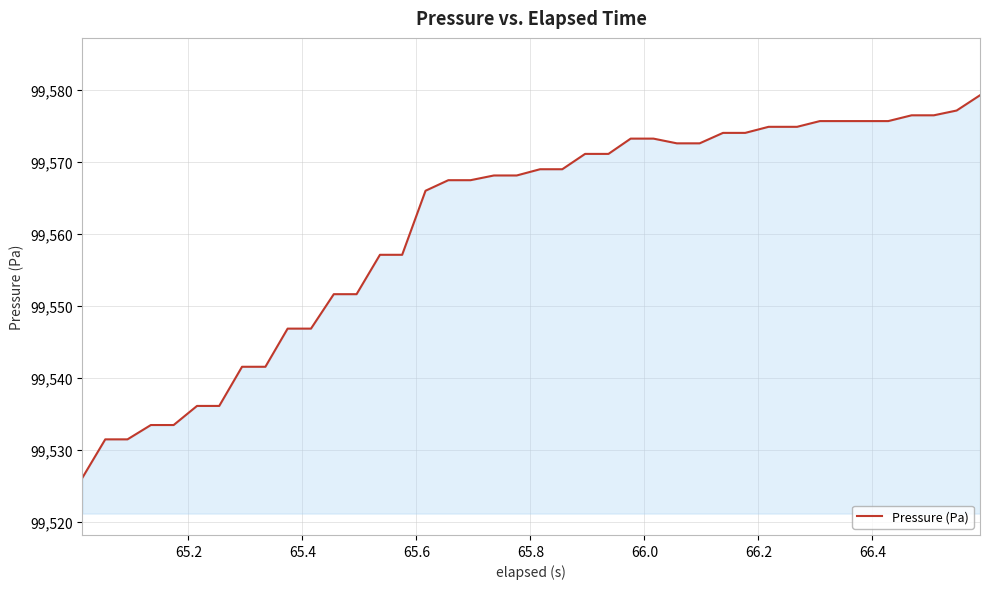

What is the difference between the maximum and minimum values?

53.2